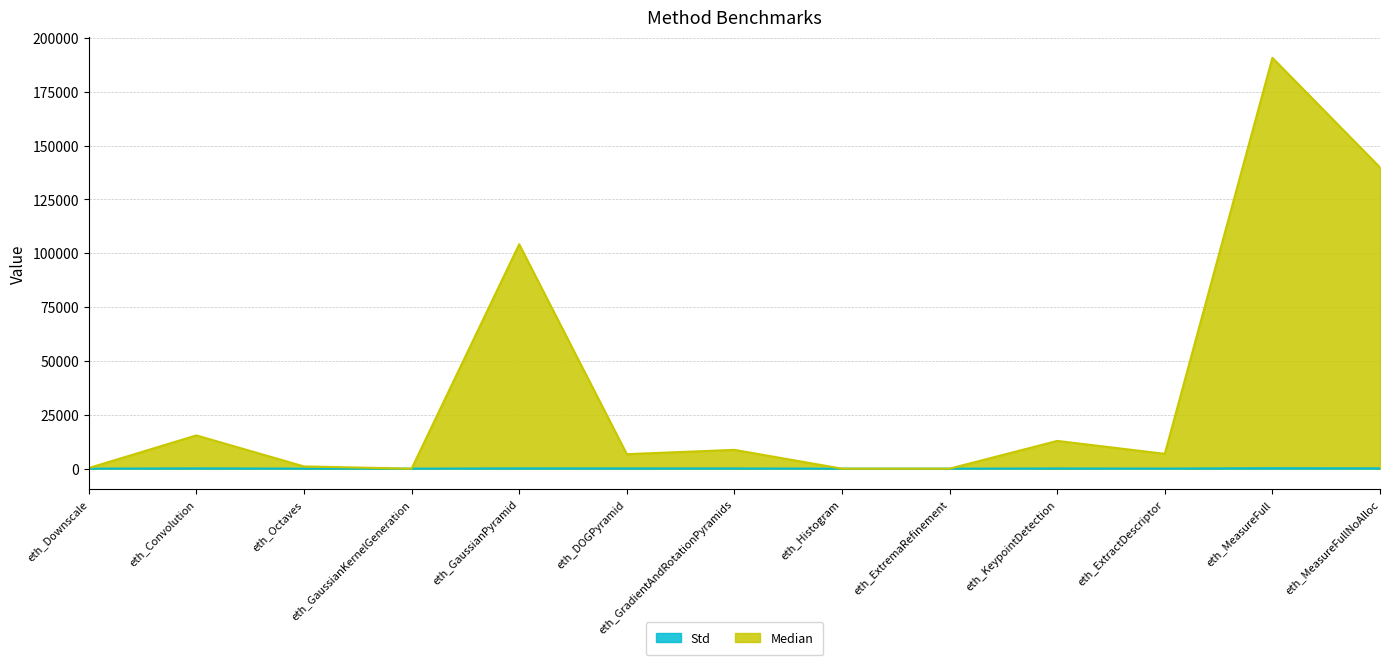

Which series has the largest range (max minus min)?

Median